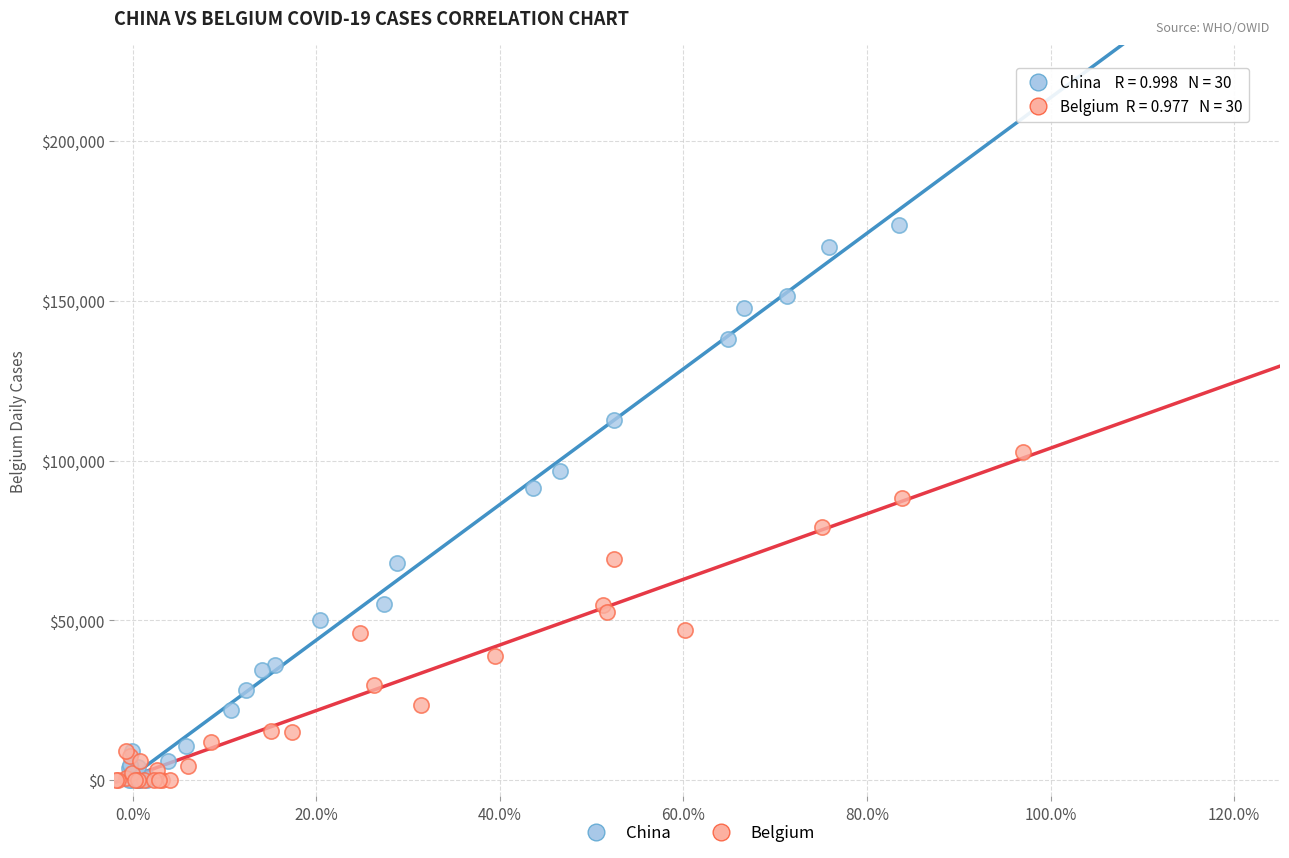

Which series contains the highest Y value?

China